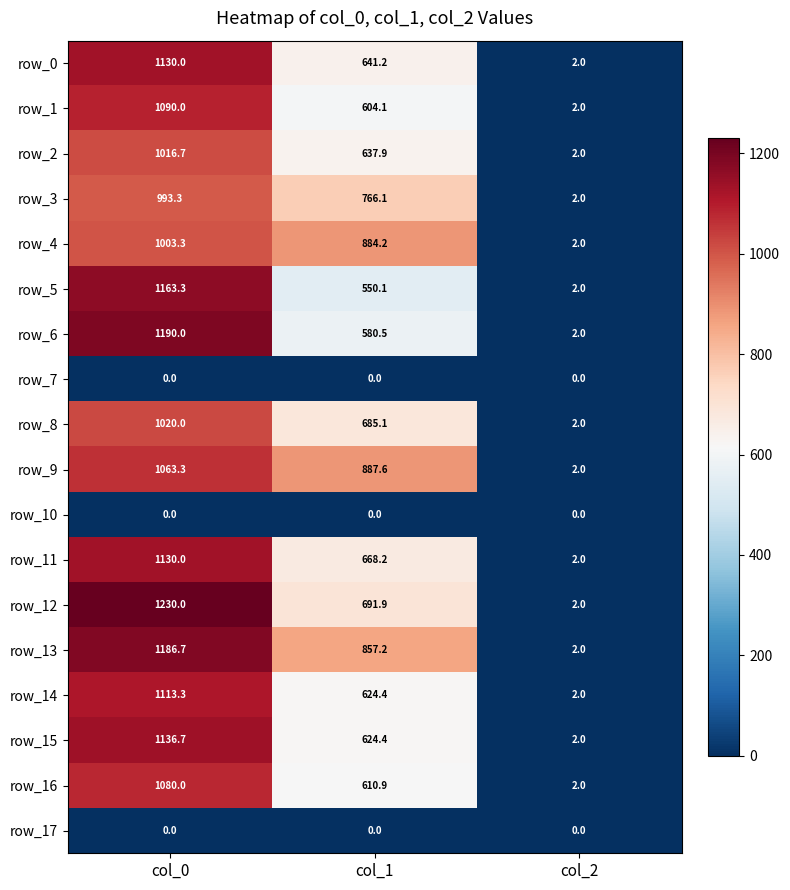

Which series has the widest spread of values?

row_12